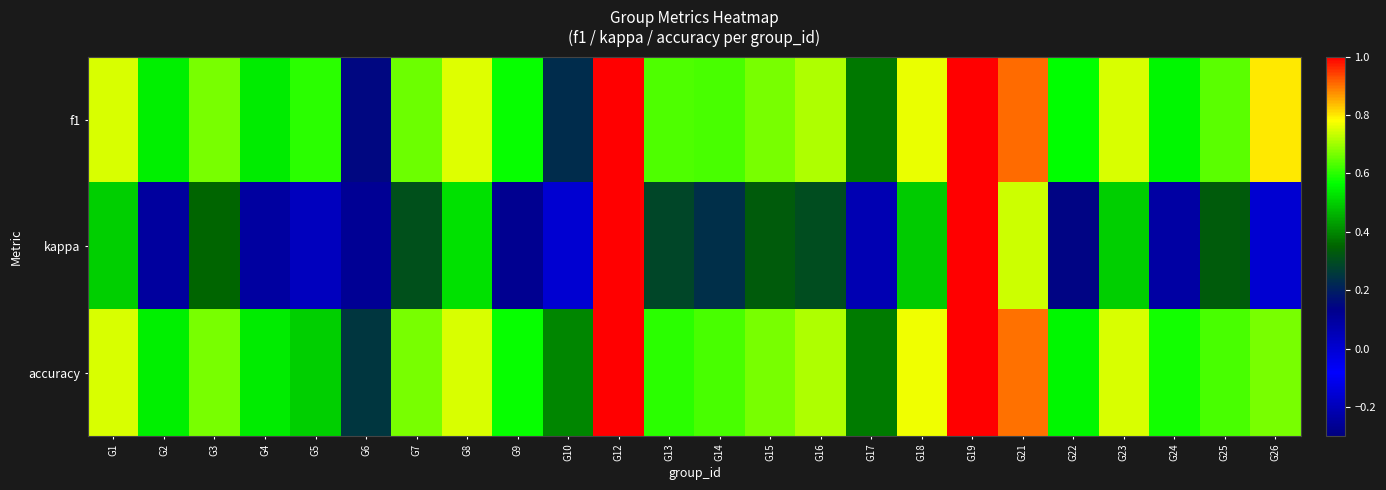

Which category has the lowest value across all series?

G6